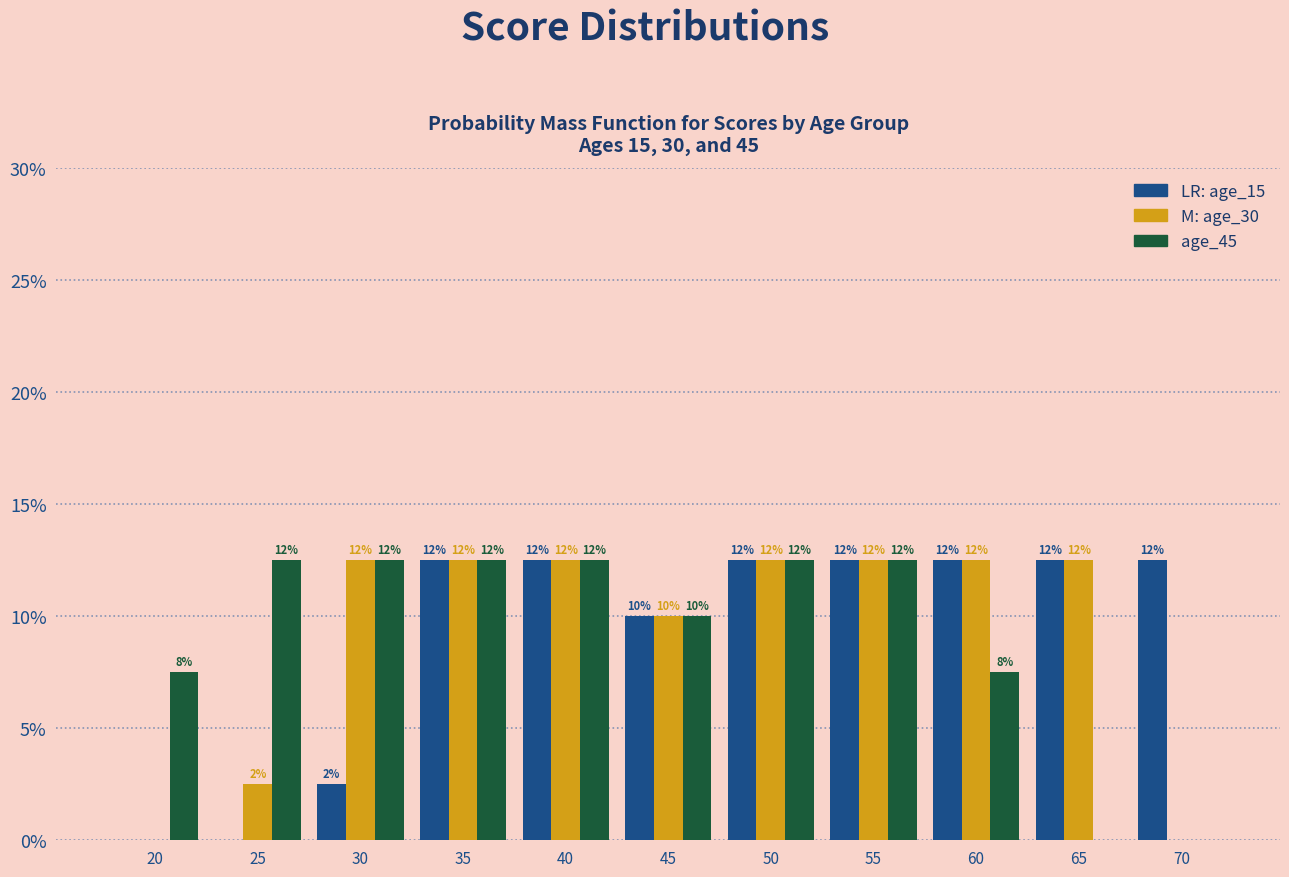

How many groups of bars are there?

11